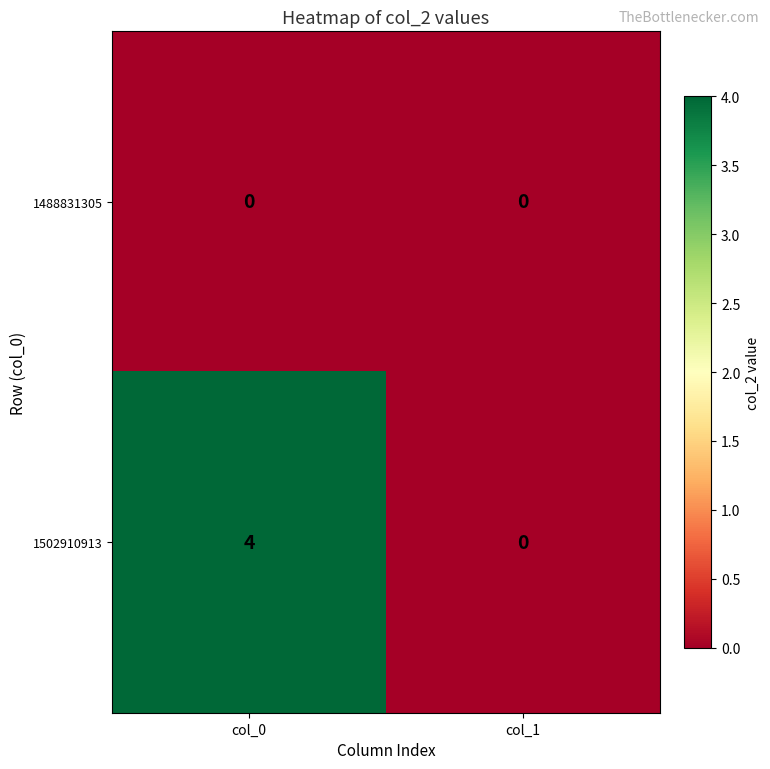

List the series in order of their peak value, lowest first.

1488831305, 1502910913